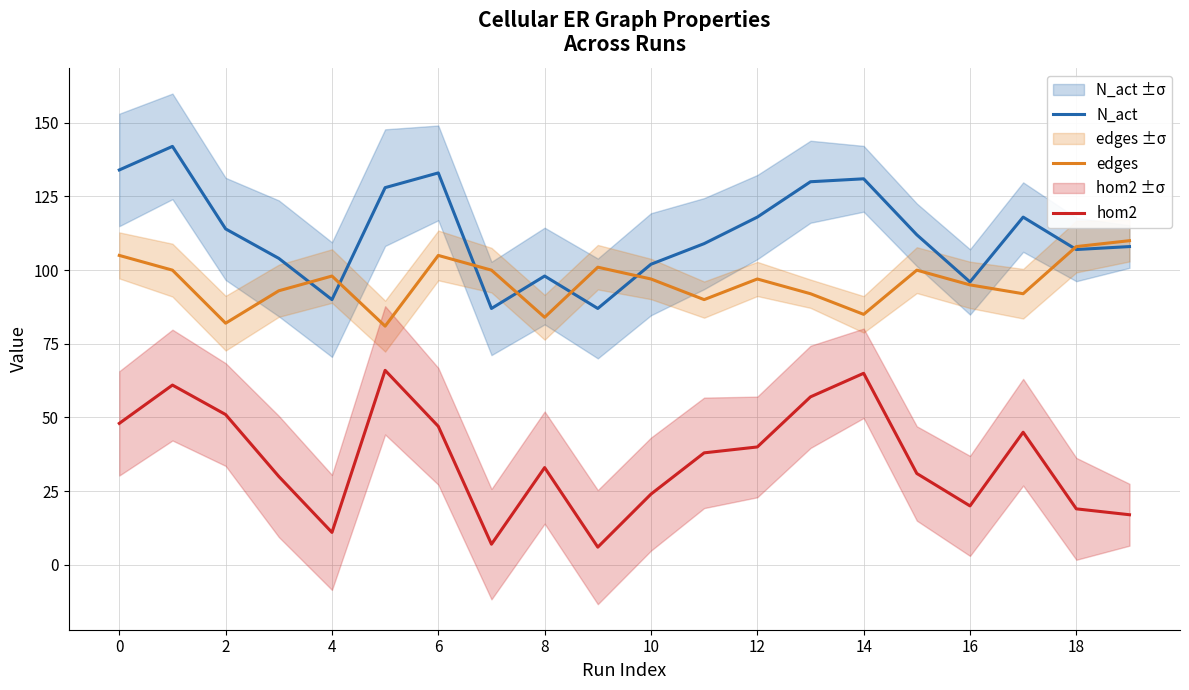

True or false: N_act has a value of 114 at 2.

True